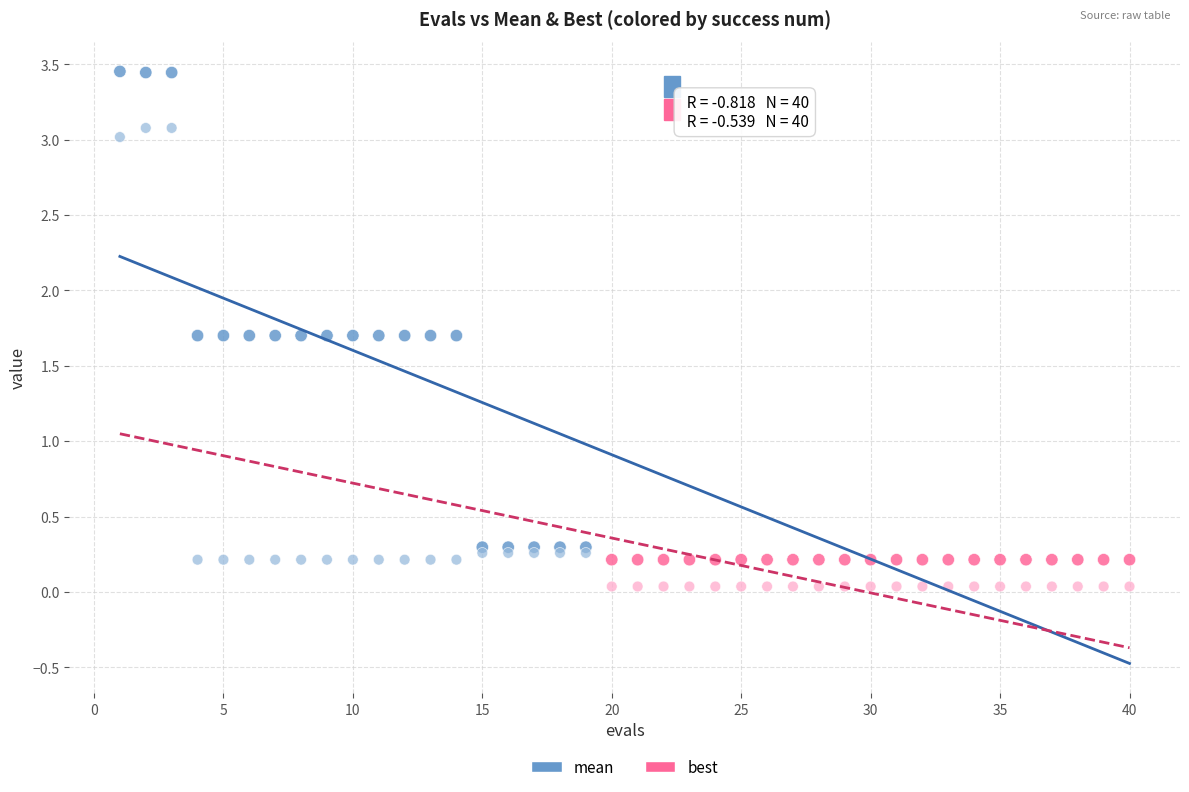

Which series reaches the minimum Y coordinate?

best